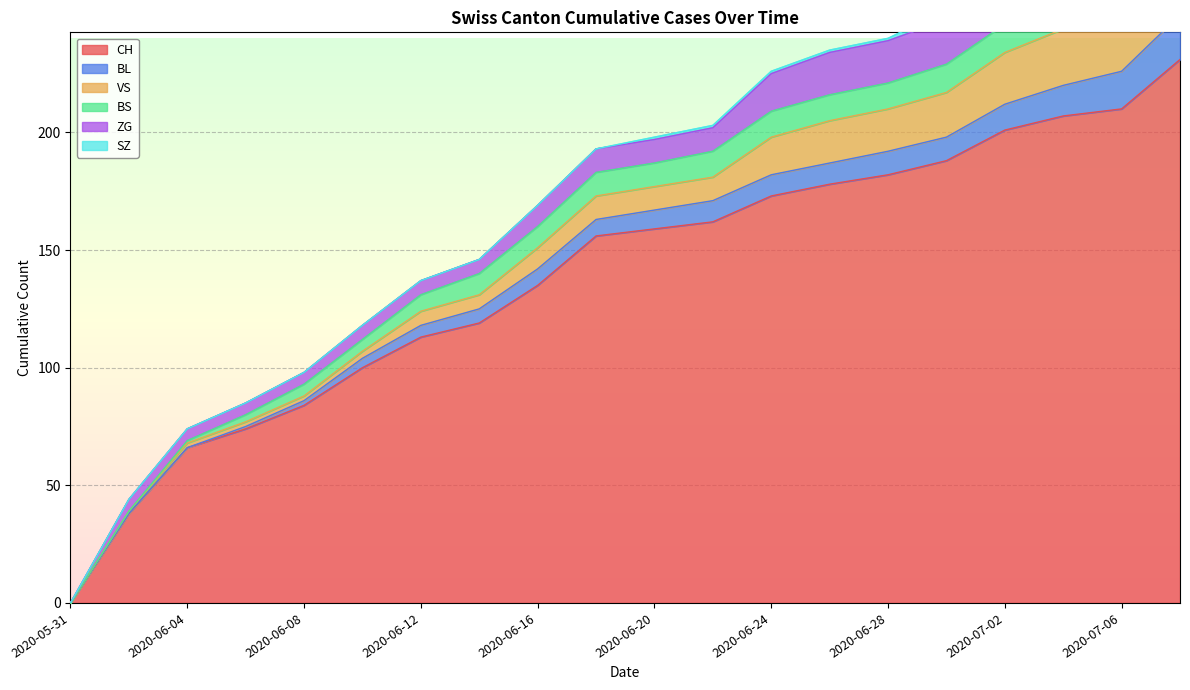

What is the maximum value shown in the chart?

231